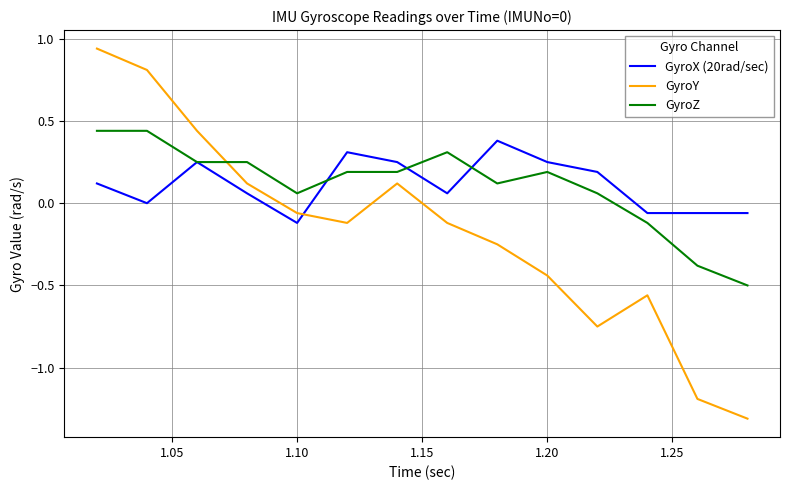

What is the lowest value of the GyroZ series?

-0.5